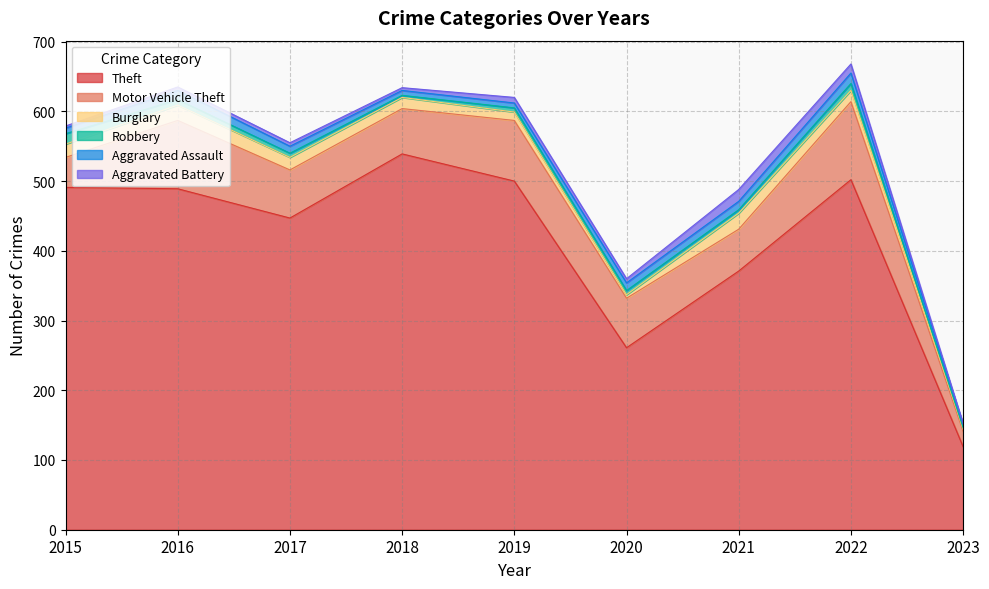

What is the total value across all series at 2022?

668